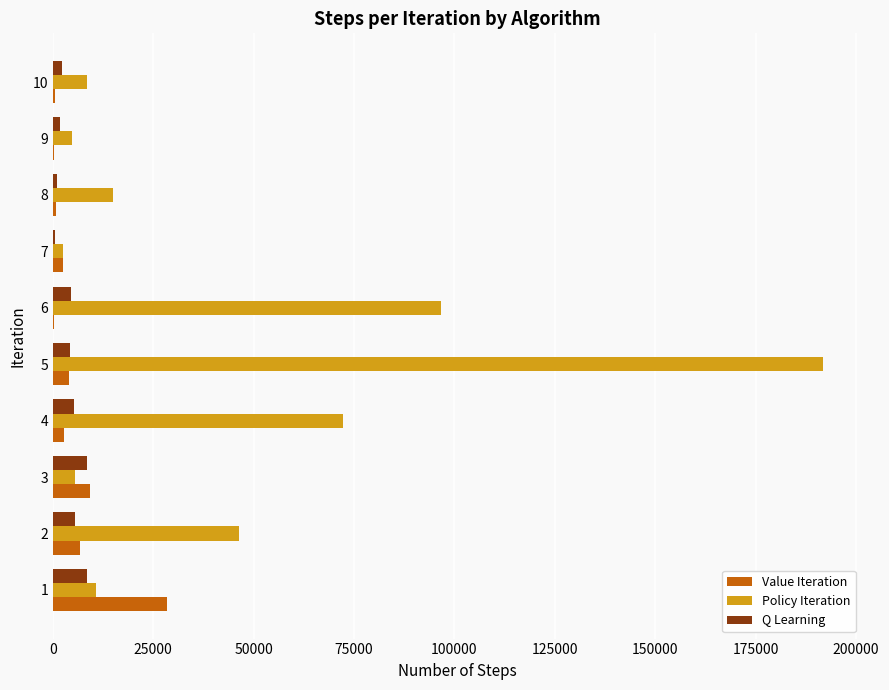

Between 1 and 5, which series saw the biggest shift?

Policy Iteration